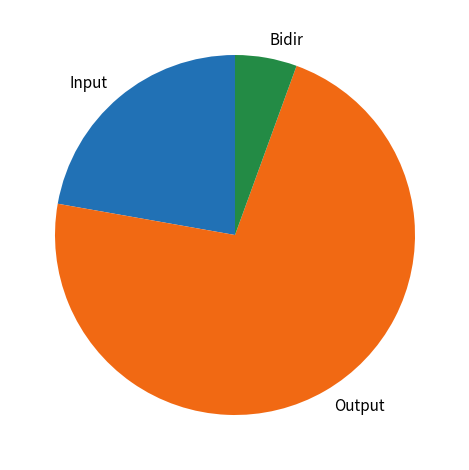

Is there any slice that represents more than half of the pie?

Yes